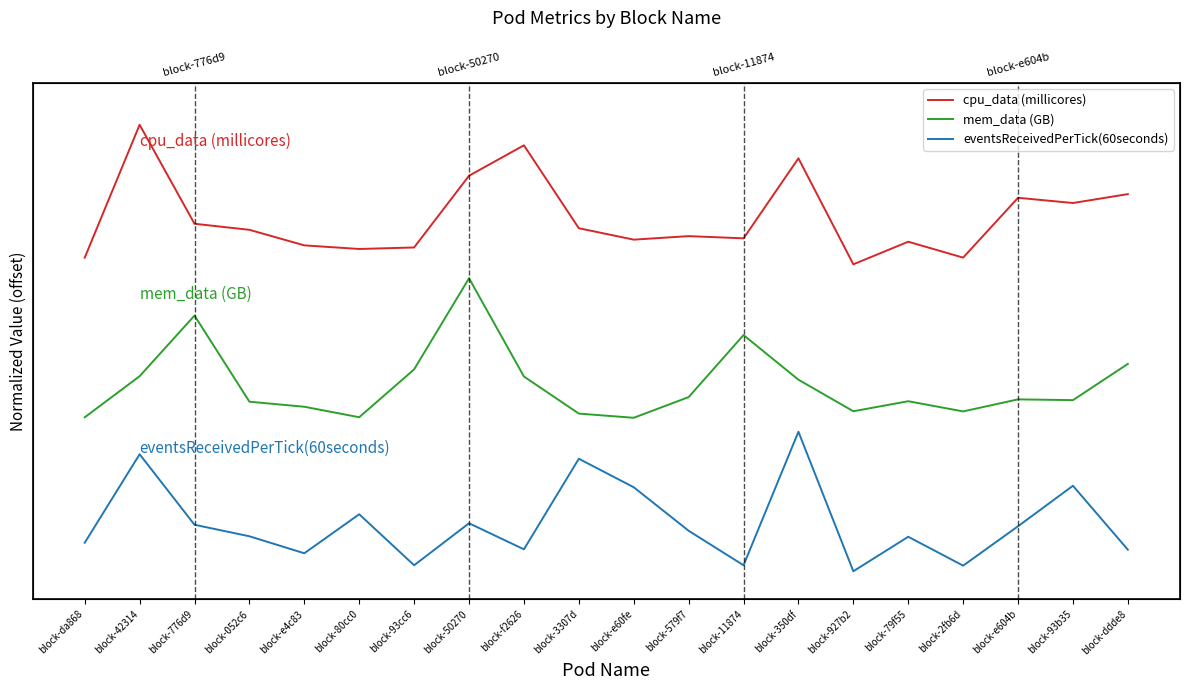

The eventsReceivedPerTick(60seconds) series shows 0.4 at block-052c6. True or false?

False